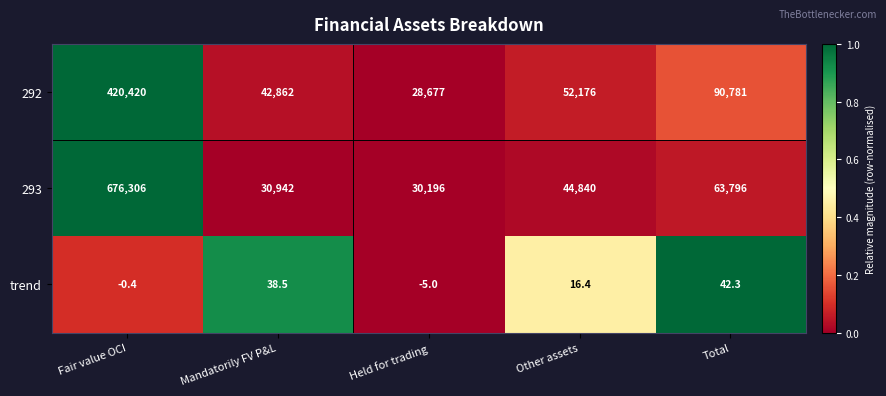

List the series in order of their peak value, highest first.

293, 292, trend